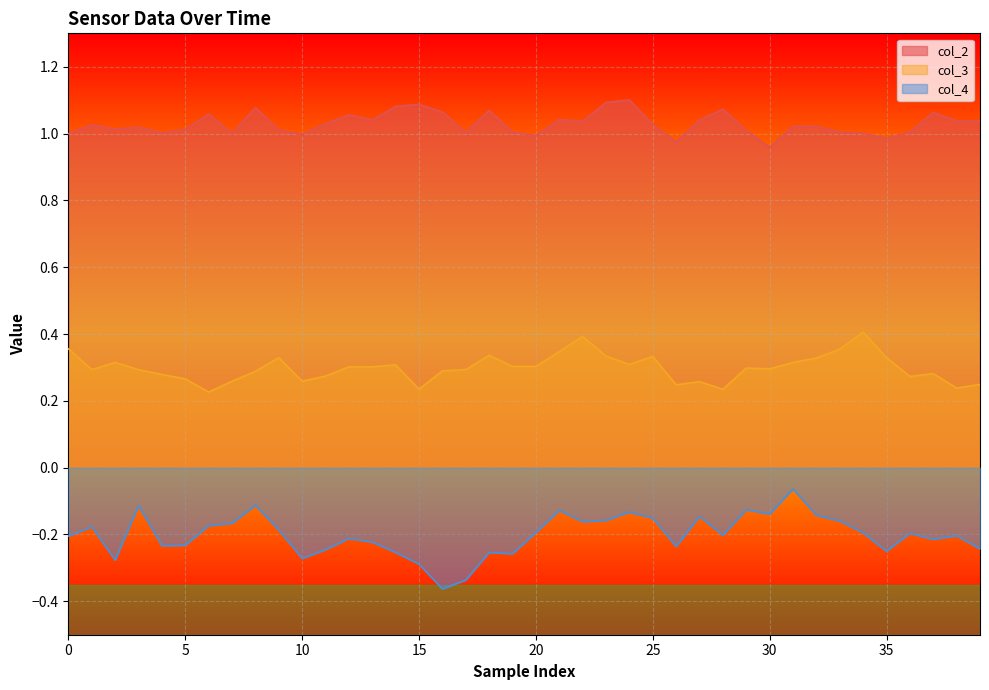

Is it true that col_2 equals 1.6 at 25?

False